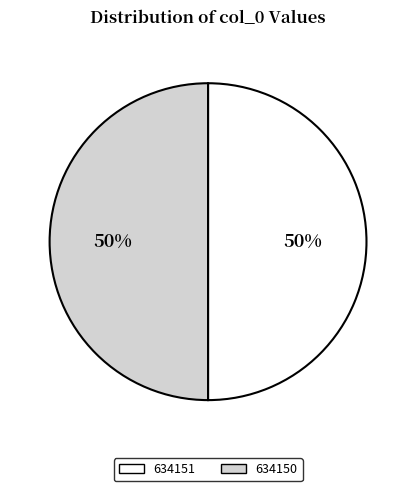

To the nearest percent, what is the combined percentage of 634151 and 634150?

100%